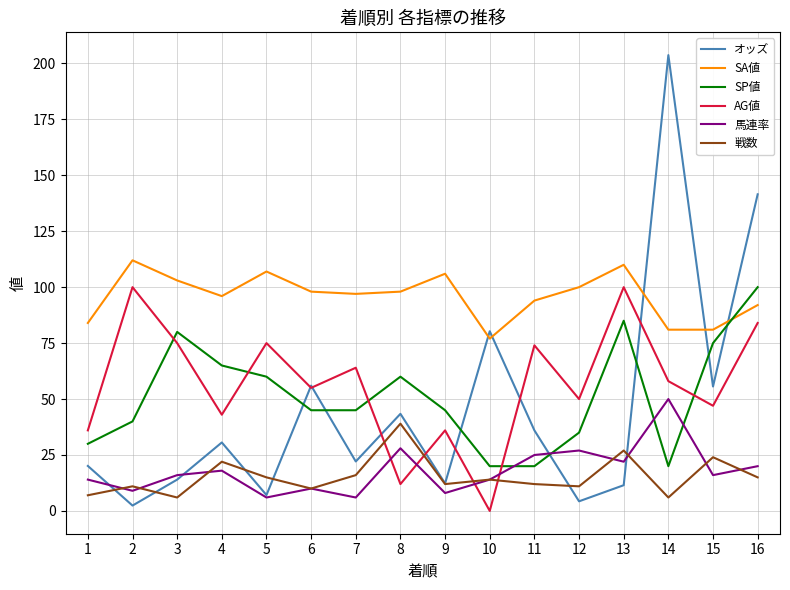

What is the maximum value for 戦数?

39.0